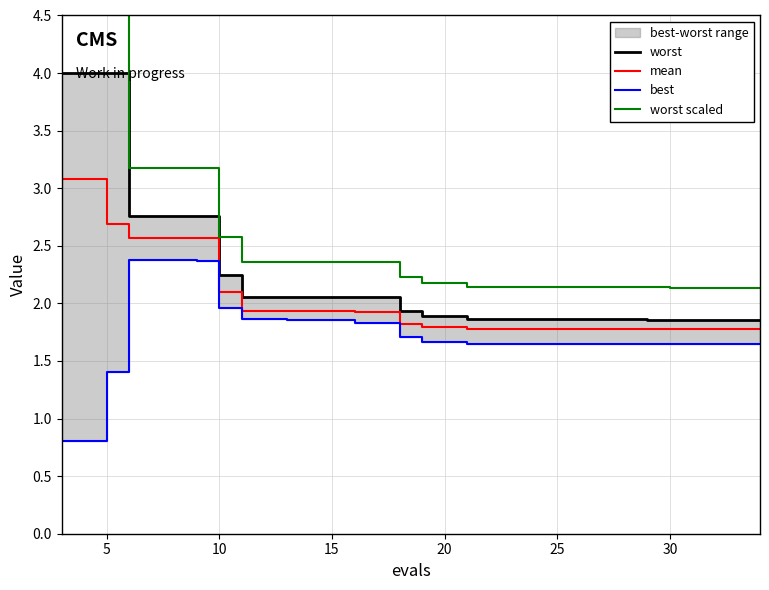

Which series changed the most between 0 and 16?

worst scaled